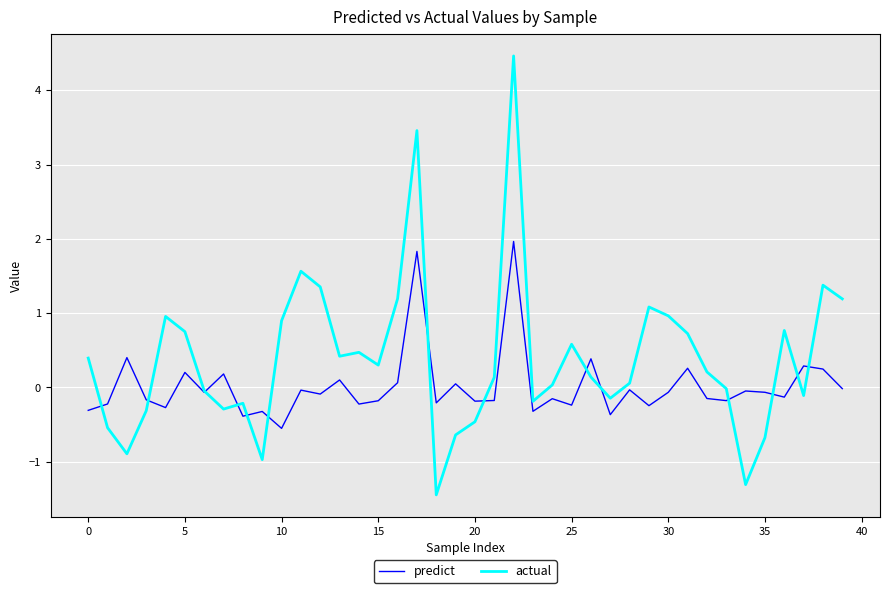

What is the minimum value shown in the chart?

-1.4